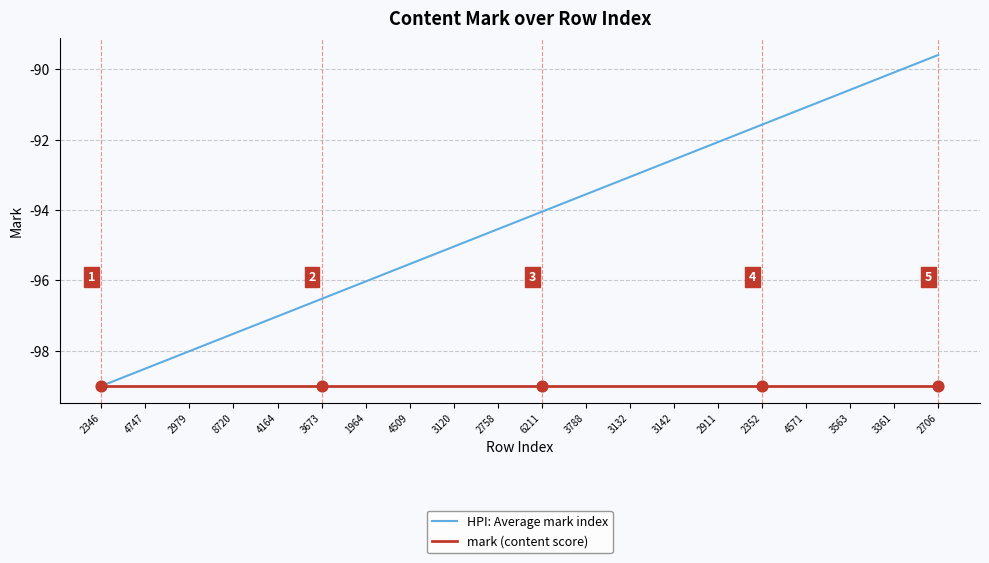

Which series has the largest range (max minus min)?

HPI: Average mark index